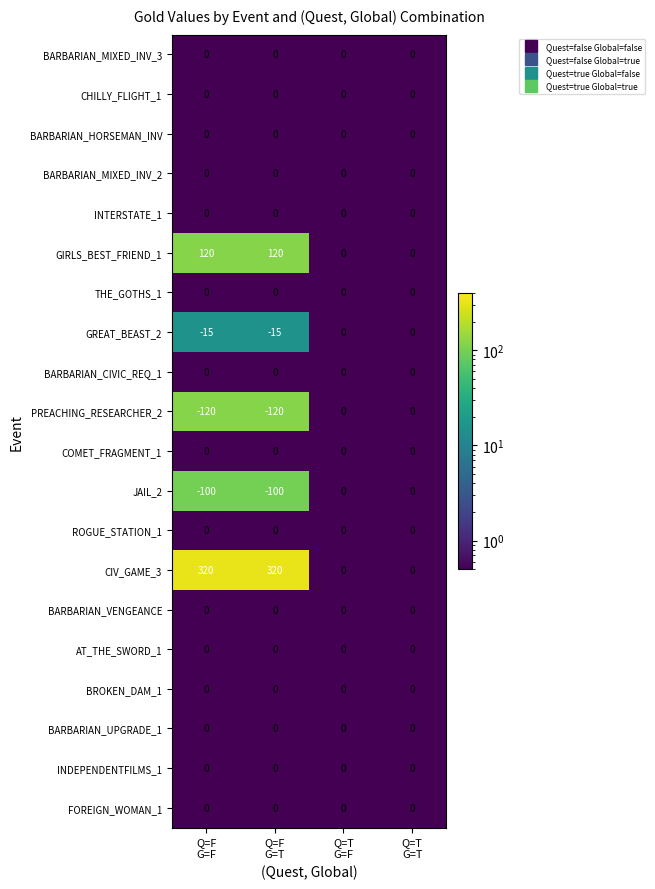

What is the sum of all PREACHING_RESEARCHER_2 values?

-240